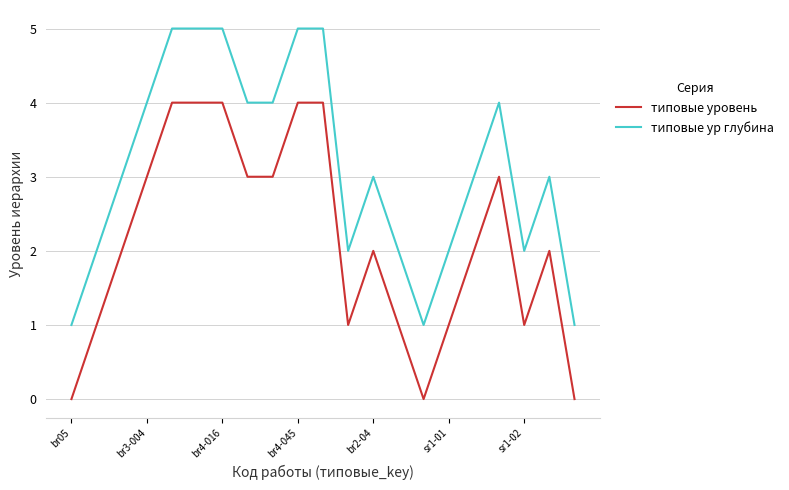

True or false: типовые уровень and типовые ур глубина cross at least once.

False